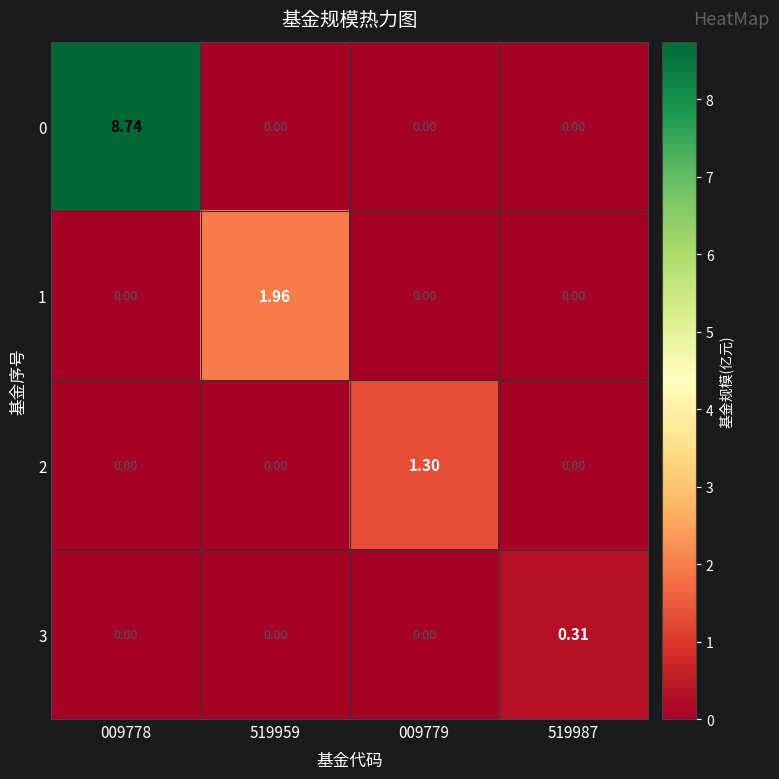

How many data points in 2 are above 0?

1